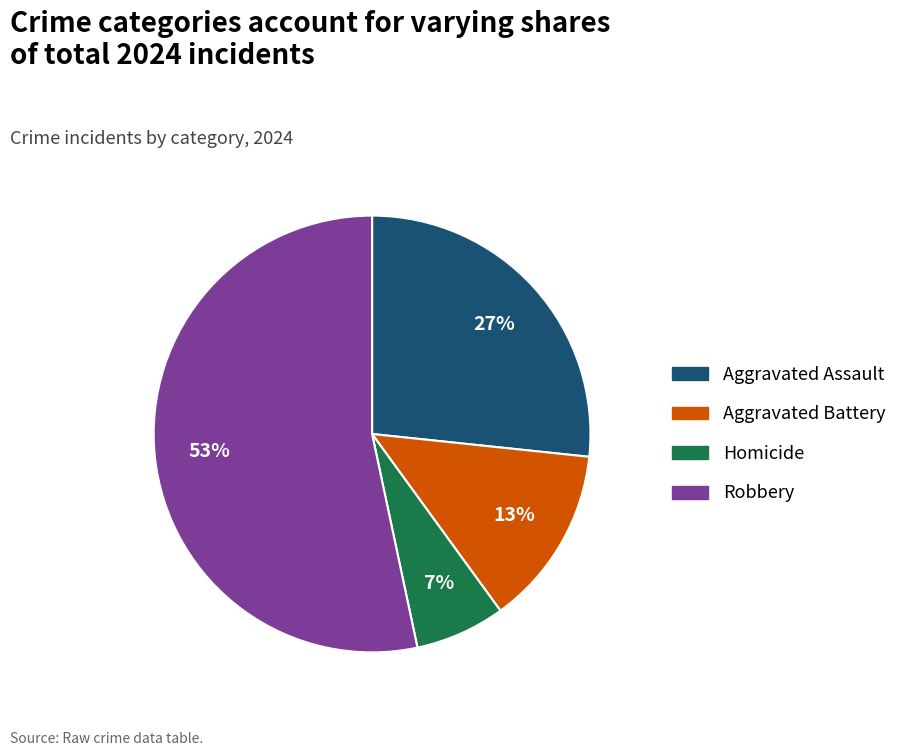

Does any single category account for the majority?

Yes